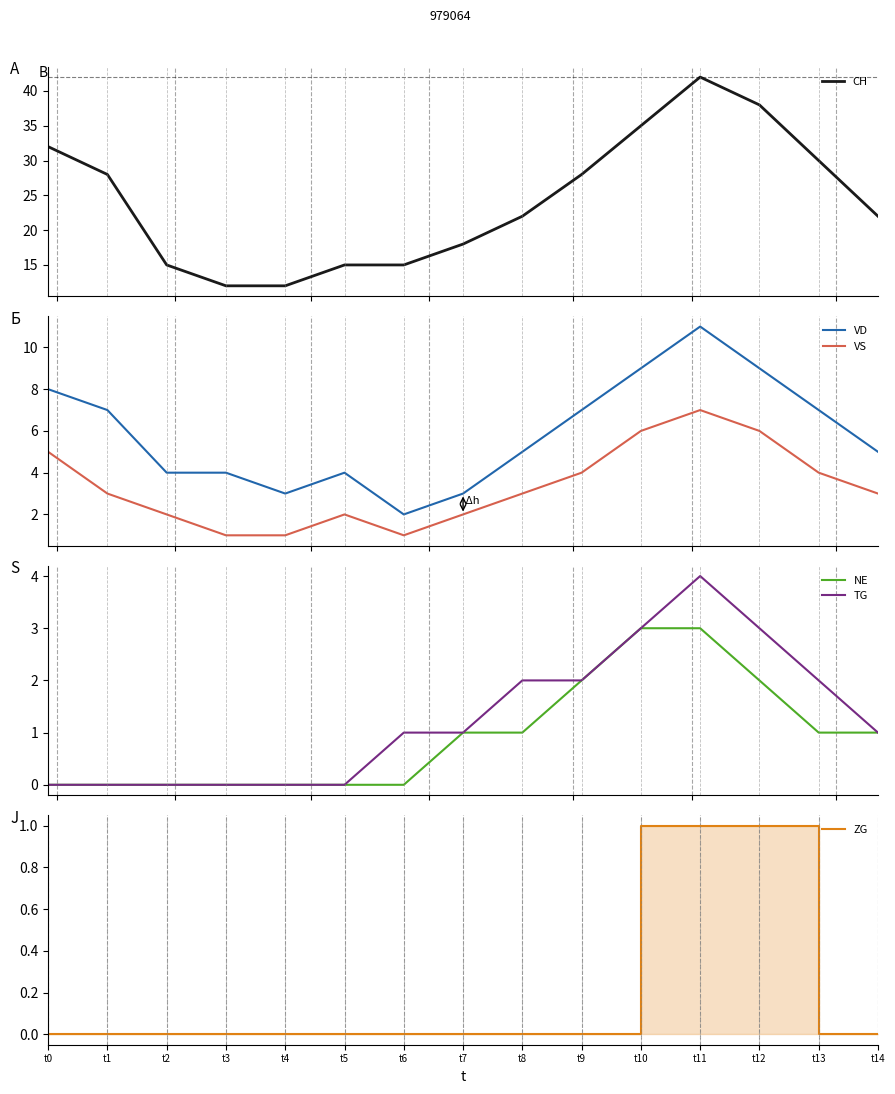

Is this an area chart (filled region under the line)?

No